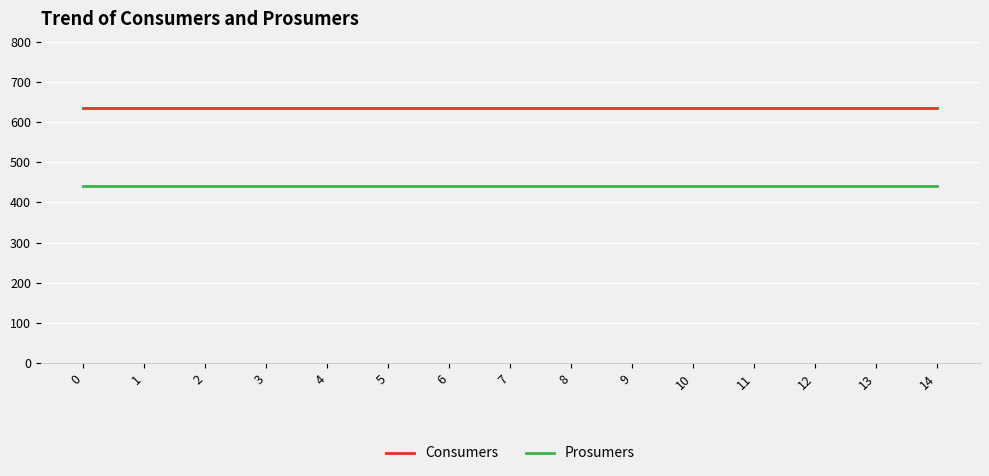

Rank the series by their average value, from lowest to highest.

Prosumers, Consumers